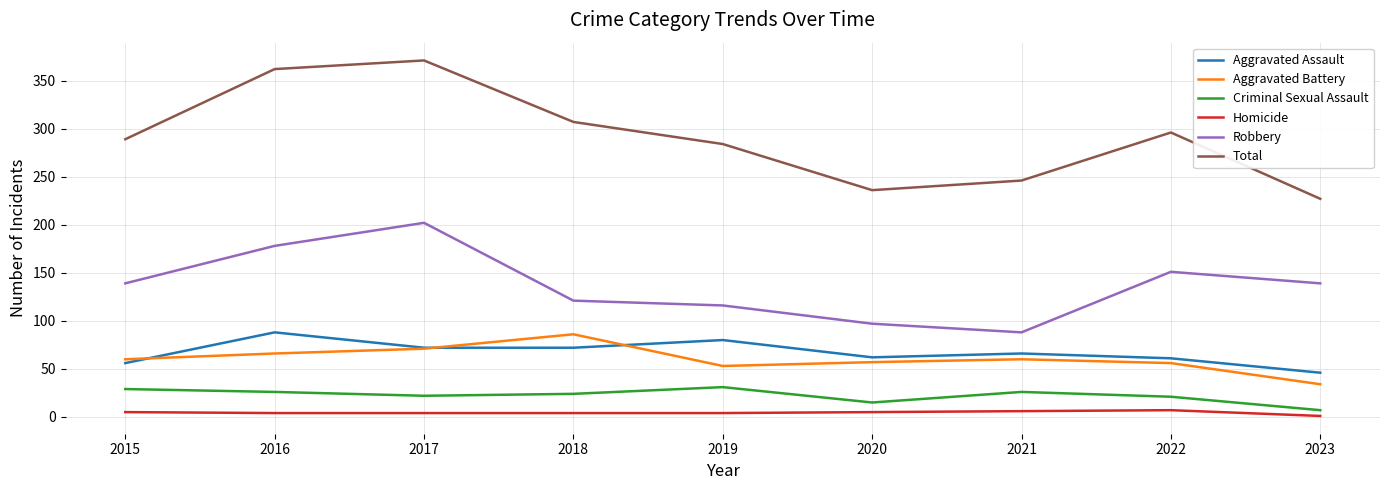

Which series has the largest total across all categories?

Total